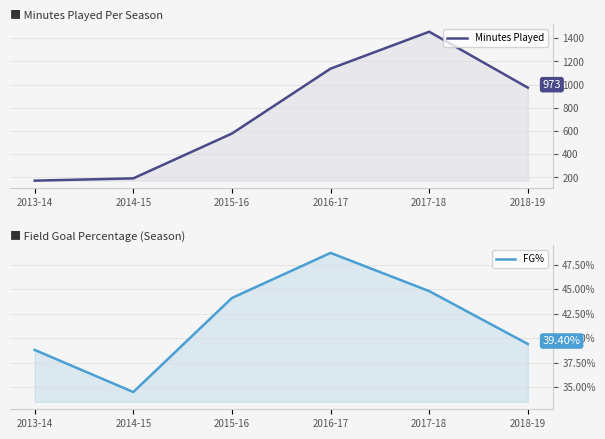

The value of FG% at 2018-19 is 10.8. True or false?

False